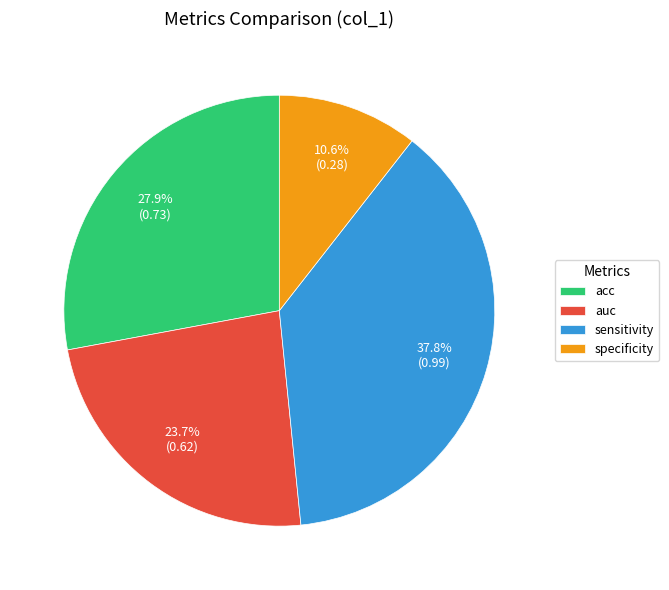

What portion of the pie excludes specificity?

89.4%